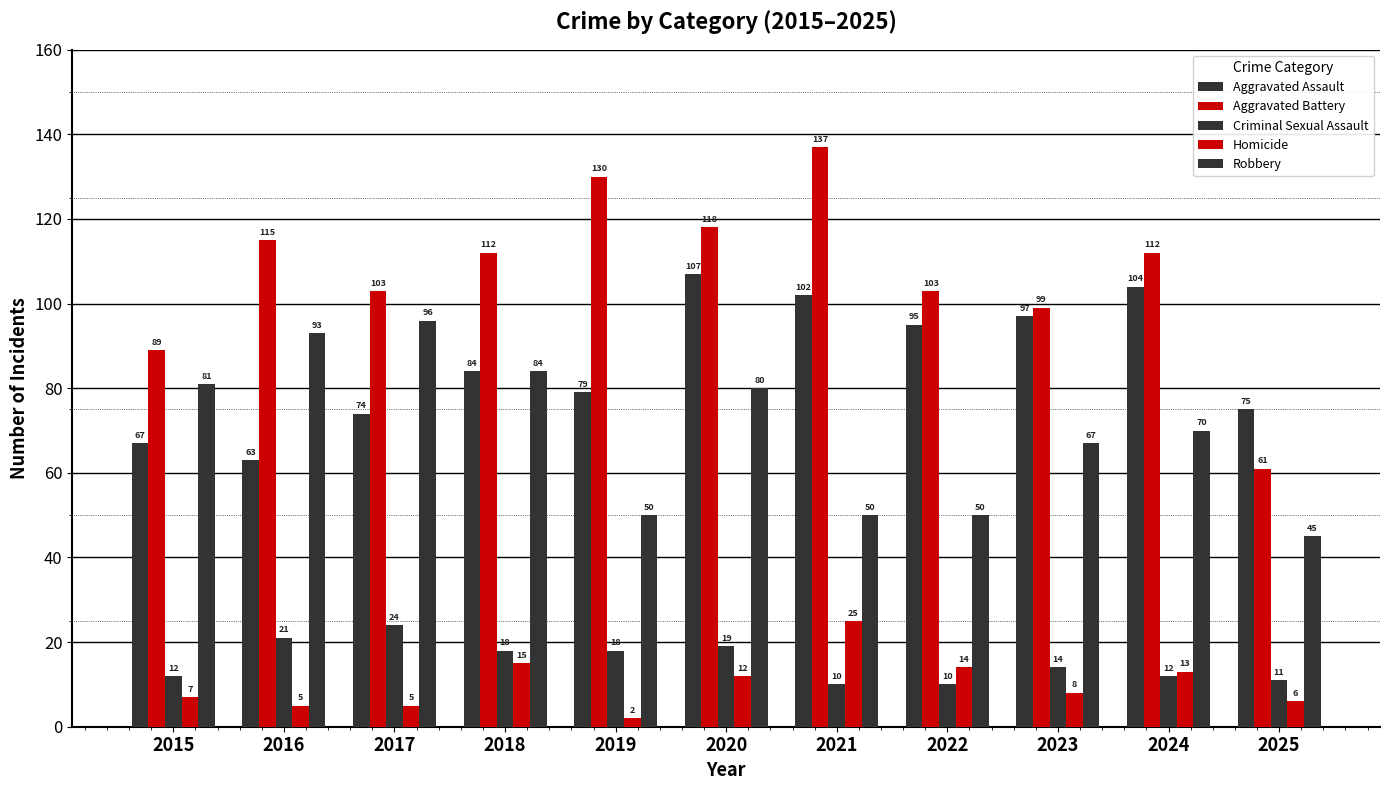

How many groups of bars are there?

11